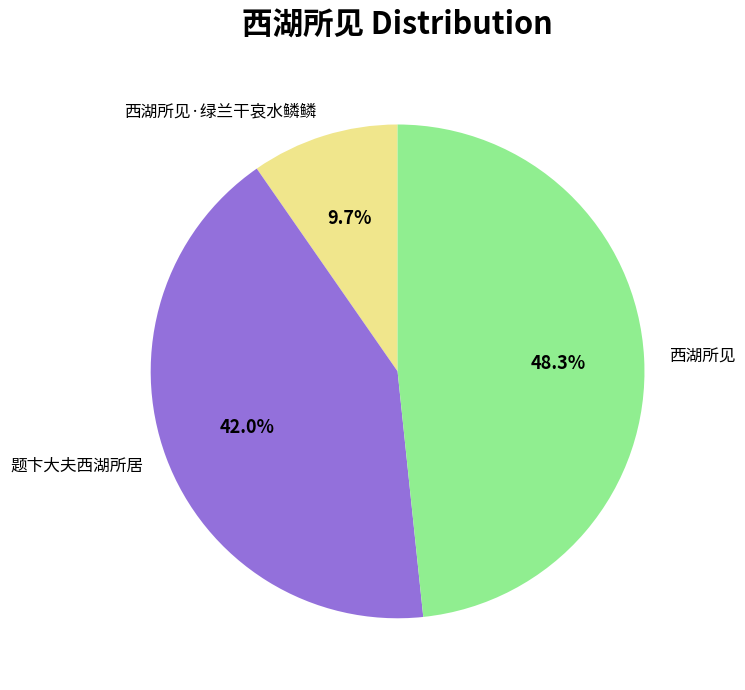

Which slice is the largest?

西湖所见